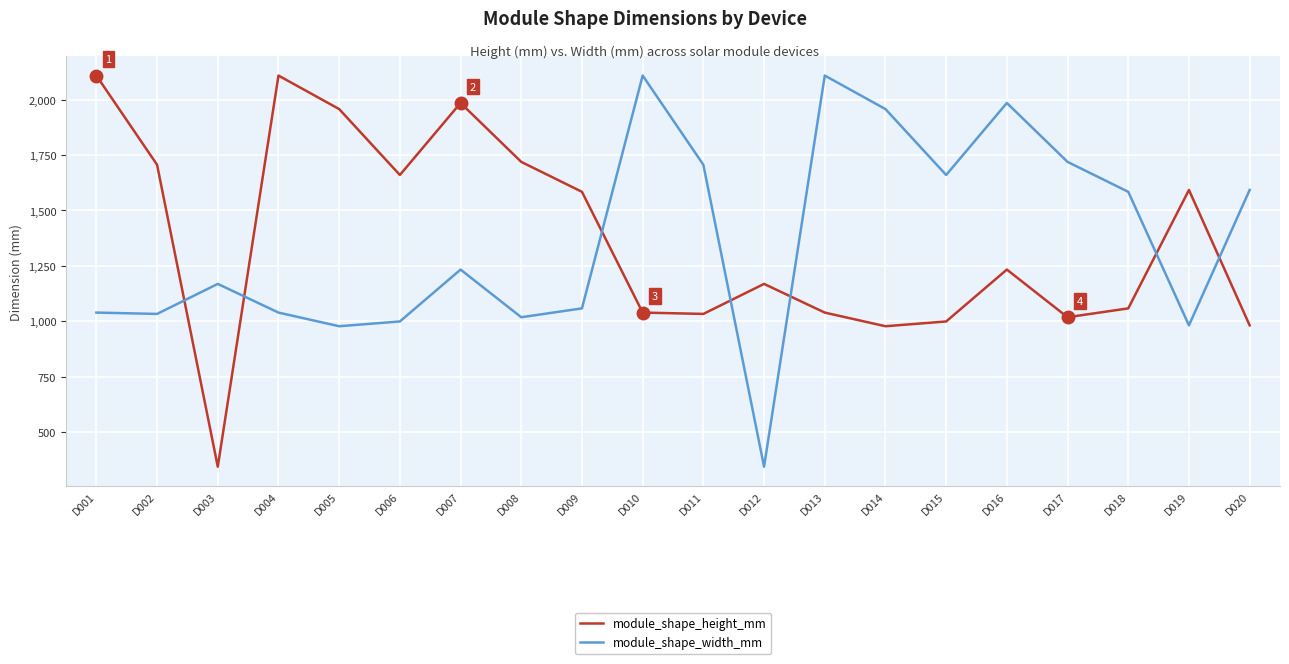

Where does the module_shape_height_mm series first go above 1233?

D001